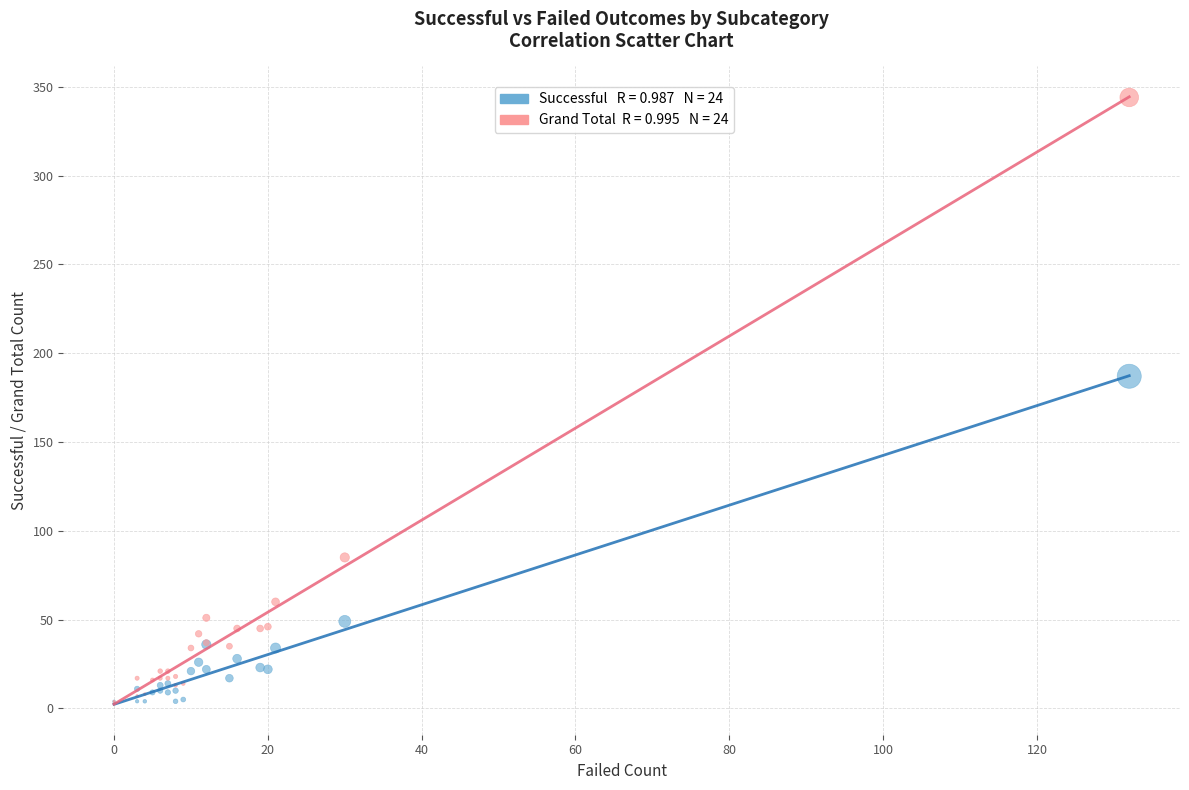

Across all series, what Y value is closest to 173?

187